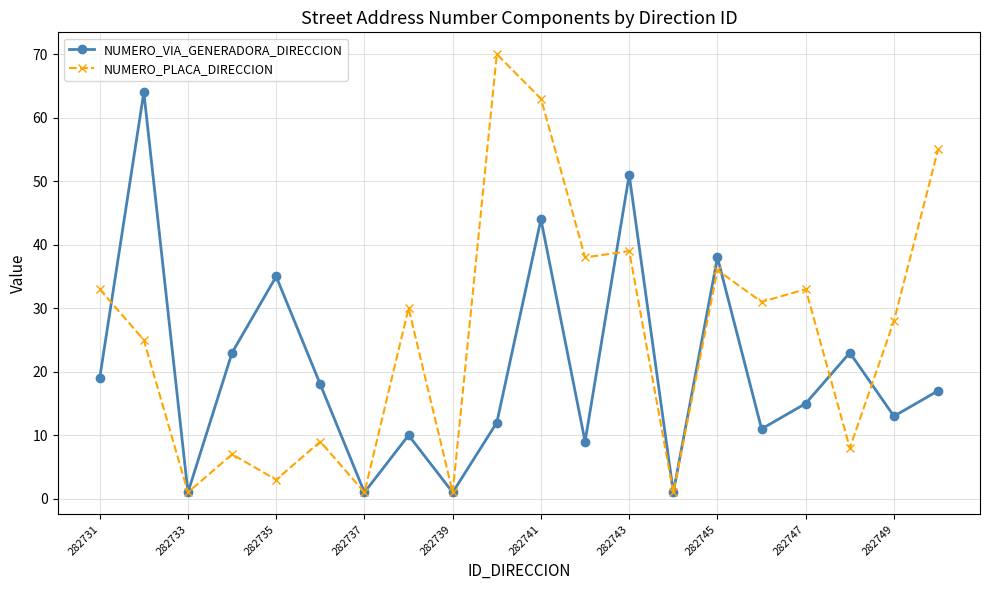

Which series has the largest range (max minus min)?

NUMERO_PLACA_DIRECCION